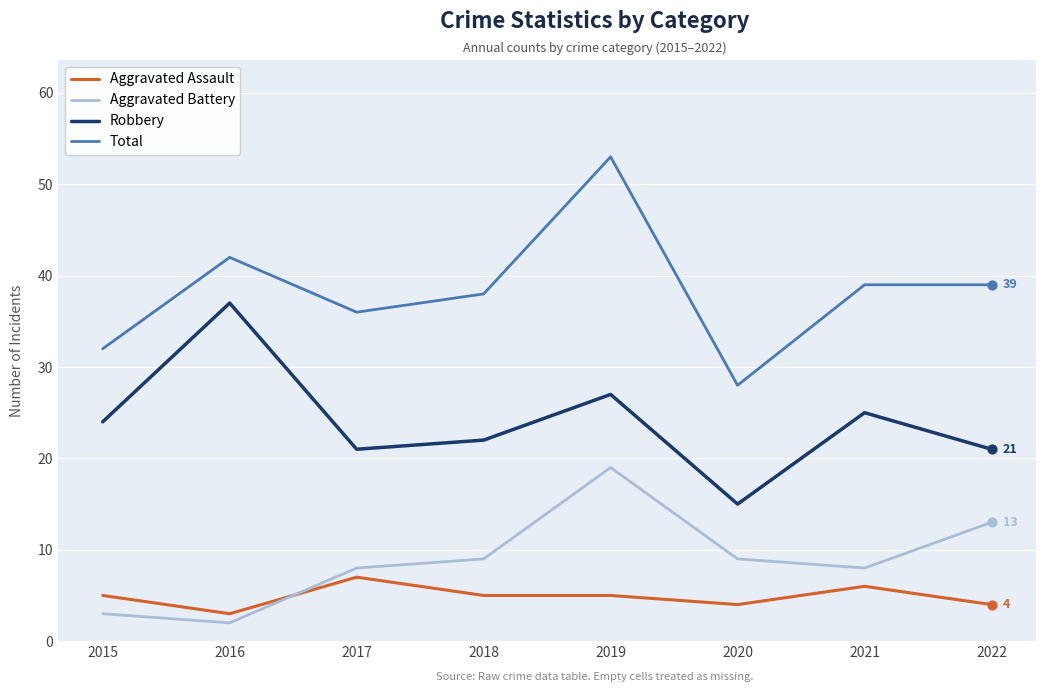

Which series has the largest range (max minus min)?

Total